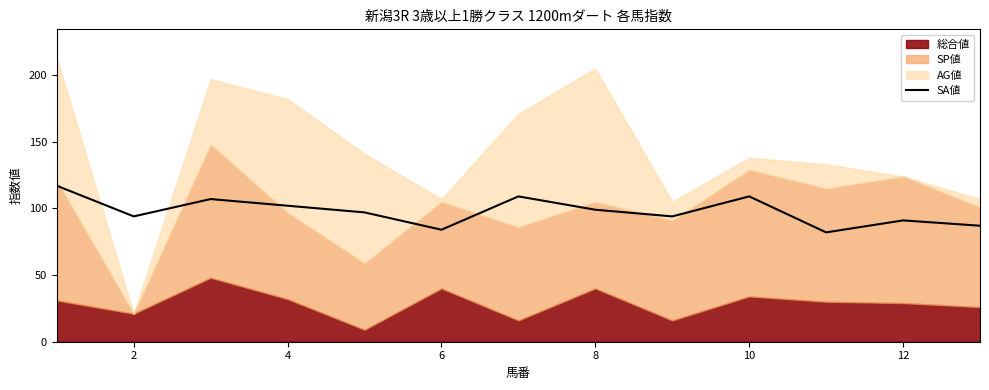

What is the maximum value for SA値?

117